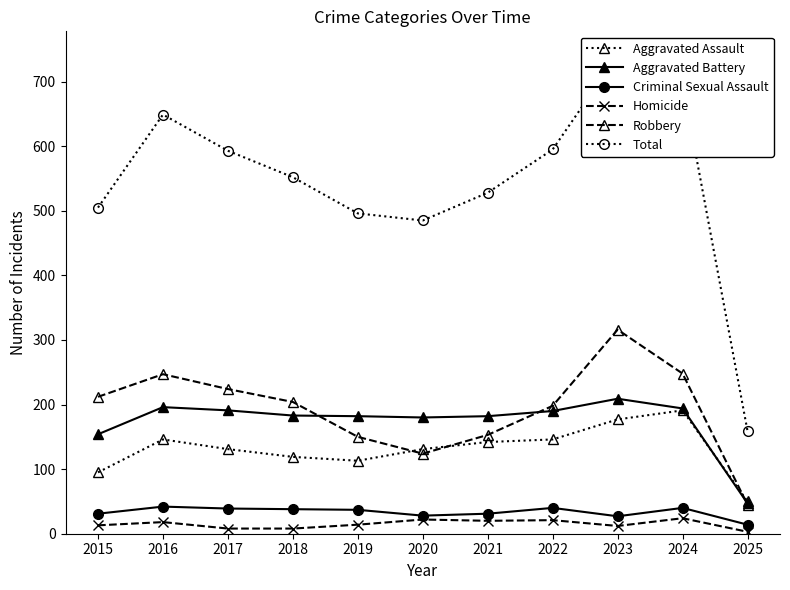

How many lines are shown in the chart?

6